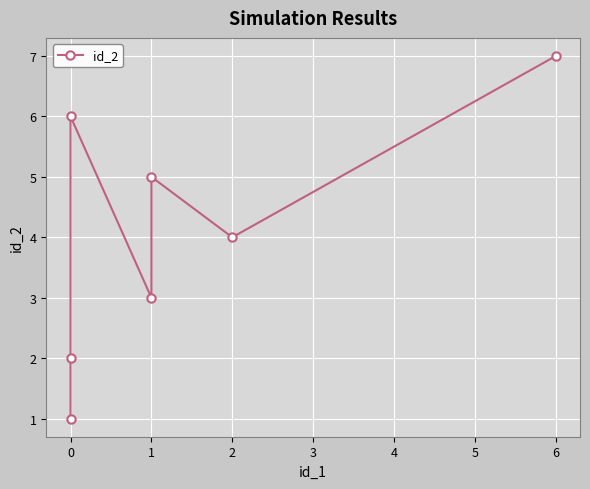

Count the number of categories in the chart.

7